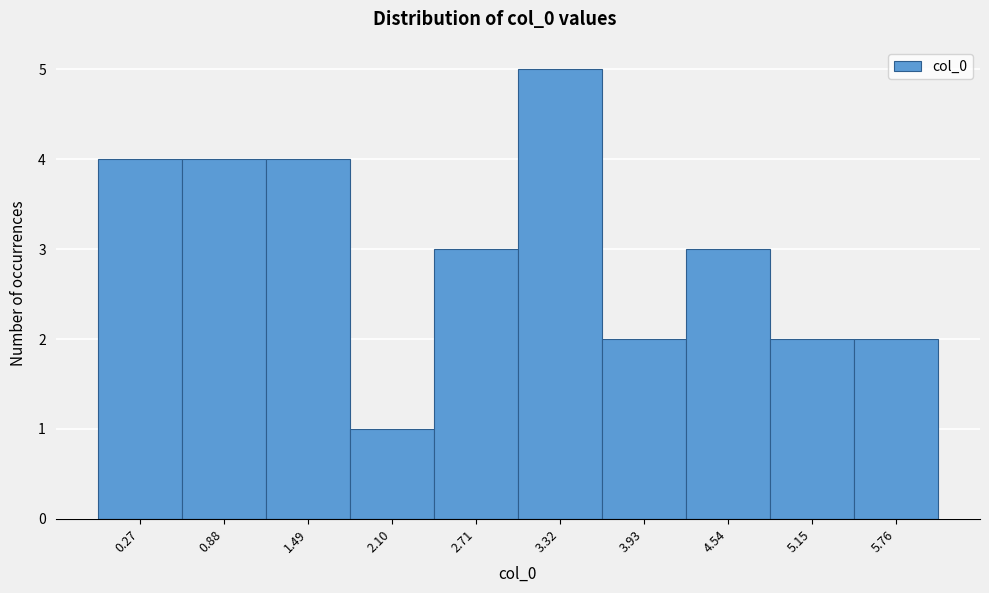

Reading left to right, transcribe all the data shown in this chart.

0.27=4	0.88=4	1.49=4	2.10=1	2.71=3	3.32=5	3.93=2	4.54=3	5.15=2	5.76=2